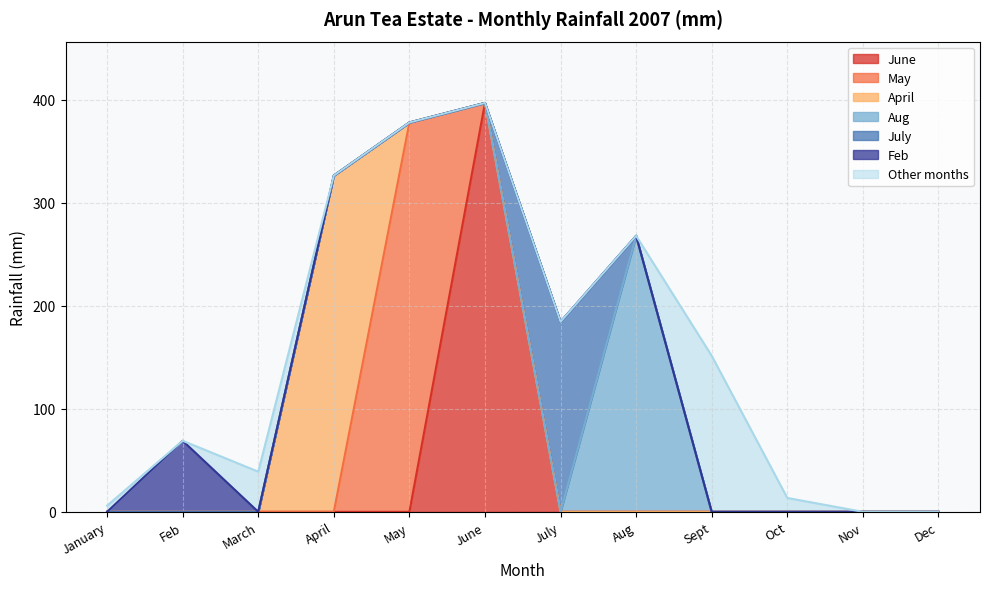

Is it true that July equals 95.1 at March?

False